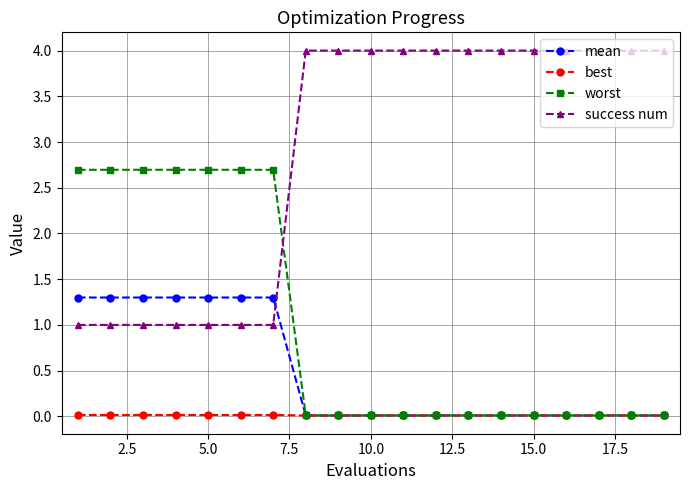

List the series in order of their peak value, lowest first.

best, mean, worst, success num